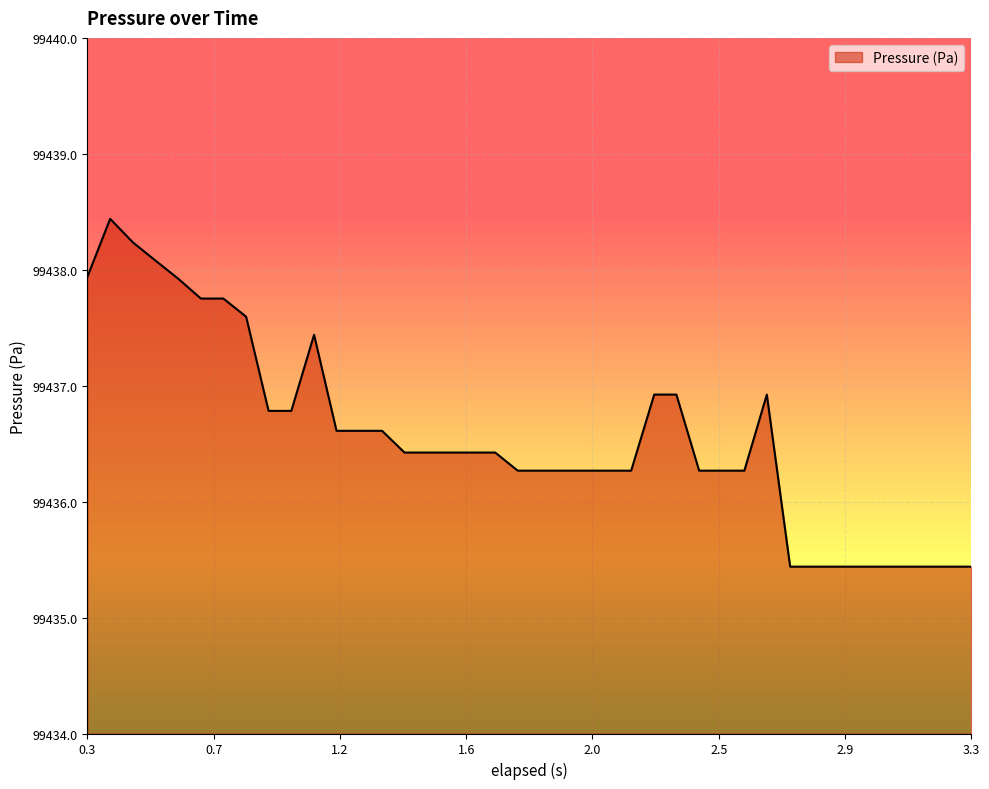

How many lines are shown in the chart?

1